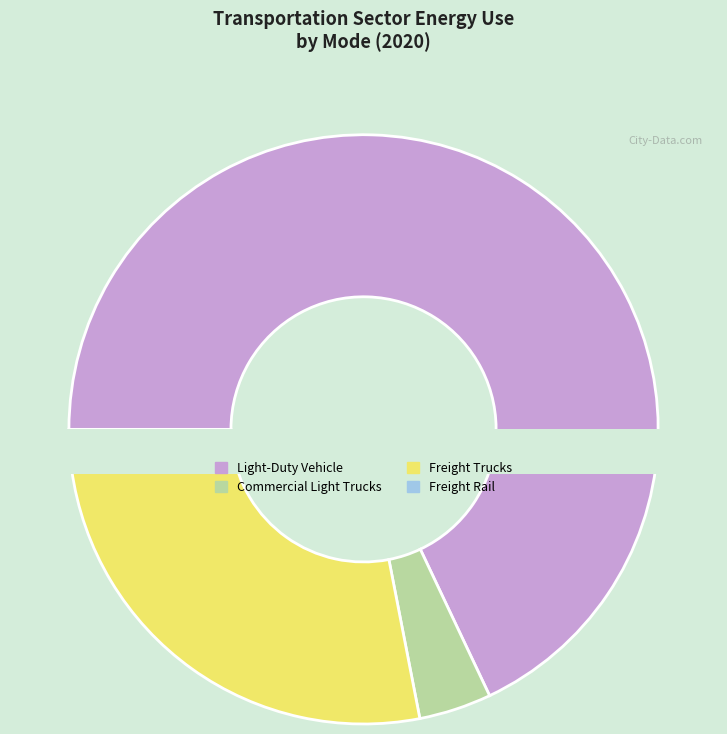

To the nearest percent, what is the difference between the largest and smallest slice percentages?

66%